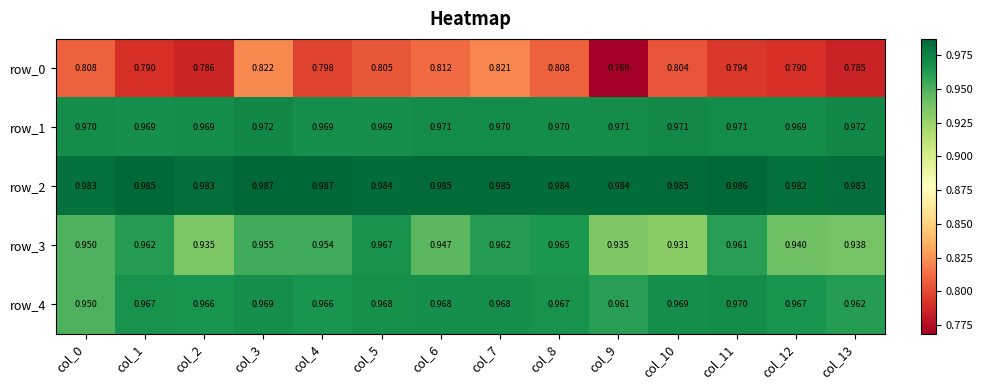

Is the value of row_2 at col_12 greater than the value of row_3 at col_7?

Yes